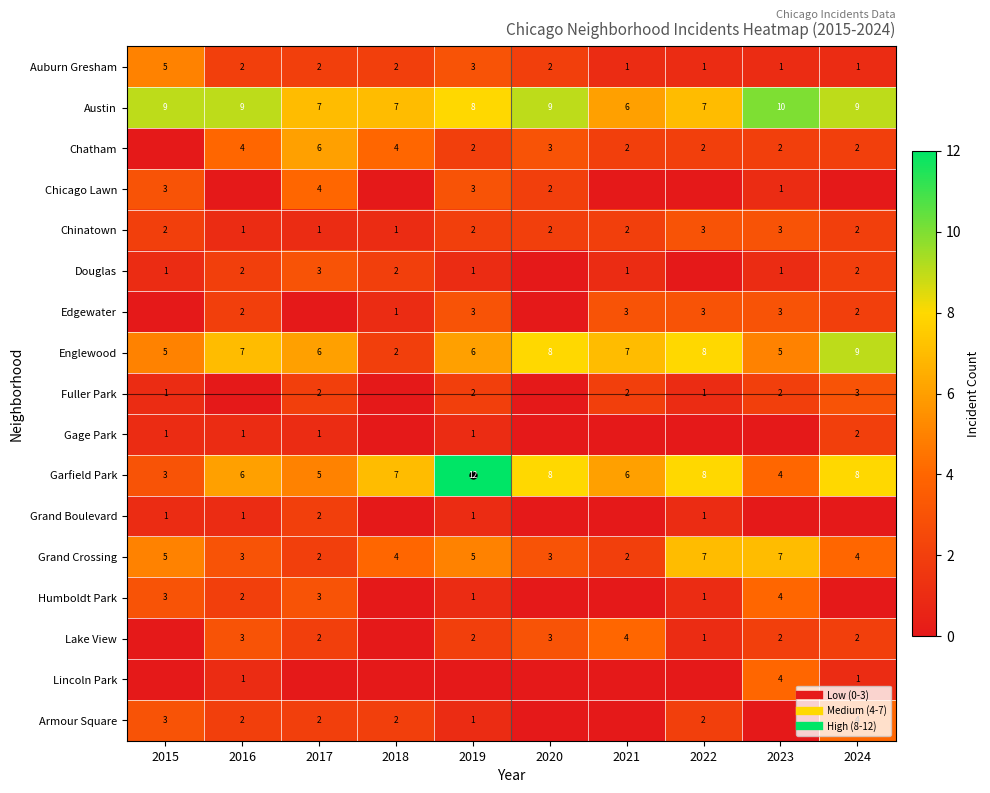

What is the average value of the Gage Park series?

1